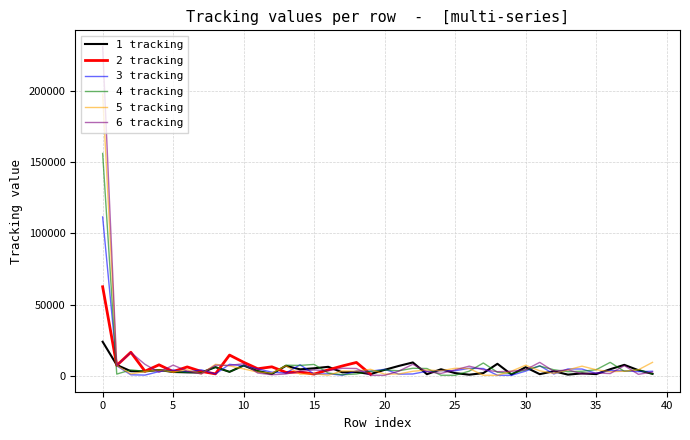

Reading right to left, extract all data points from this chart.

1 tracking: 39=1573	38=4102	37=7868	36=4818	35=1388	34=1896	33=1032	32=3415	31=1353	30=6210	29=1084	28=8608	27=2094	26=978	25=2092	24=4780	23=1315	22=9563	21=7102	20=4379	19=1412	18=2825	17=2604	16=6496	15=5467	14=4720	13=7202	12=1508	11=3525	10=7433	9=2965	8=6258	7=2494	6=2624	5=2879	4=4271	3=3310	2=3432	1=7792	0=24069
3 tracking: 39=3392	38=3127	37=3650	36=3899	35=1925	34=4949	33=5005	32=1477	31=7281	30=3462	29=557	28=595	27=5306	26=5483	25=3722	24=3778	23=3373	22=1482	21=1381	20=4747	19=3442	18=3642	17=621	16=1605	15=1360	14=7949	13=2106	12=2771	11=5034	10=7170	9=8250	8=1495	7=4389	6=2824	5=4267	4=3157	3=695	2=915	1=7202	0=111521
4 tracking: 39=1456	38=4492	37=3344	36=9626	35=4433	34=3392	33=3088	32=4454	31=6973	30=4347	29=1811	28=2707	27=9185	26=3462	25=557	24=595	23=5306	22=5484	21=3722	20=4285	19=3364	18=1488	17=947	16=2140	15=8177	14=7477	13=7623	12=1508	11=3525	10=7433	9=2965	8=6258	7=2494	6=2624	5=2879	4=4271	3=3310	2=4358	1=1405	0=156021
5 tracking: 39=9626	38=4433	37=3392	36=3088	35=4454	34=6973	33=4348	32=1891	31=3708	30=7629	29=3462	28=557	27=595	26=5306	25=5484	24=3722	23=4285	22=3373	21=1482	20=1381	19=4747	18=3442	17=3642	16=621	15=1605	14=1360	13=7216	12=2106	11=2771	10=5034	9=7170	8=8250	7=1495	6=4389	5=2824	4=4272	3=3172	2=1500	1=7463	0=197432
6 tracking: 39=2871	38=1236	37=7316	36=1777	35=2225	34=1456	33=4492	32=3344	31=9626	30=4433	29=3392	28=3088	27=4454	26=6973	25=4347	24=1887	23=3057	22=8280	21=3462	20=557	19=595	18=5306	17=5484	16=3722	15=4285	14=3364	13=1488	12=947	11=2140	10=8676	9=7477	8=7623	7=1508	6=3525	5=7692	4=2664	3=8260	2=16534	1=7474	0=230794